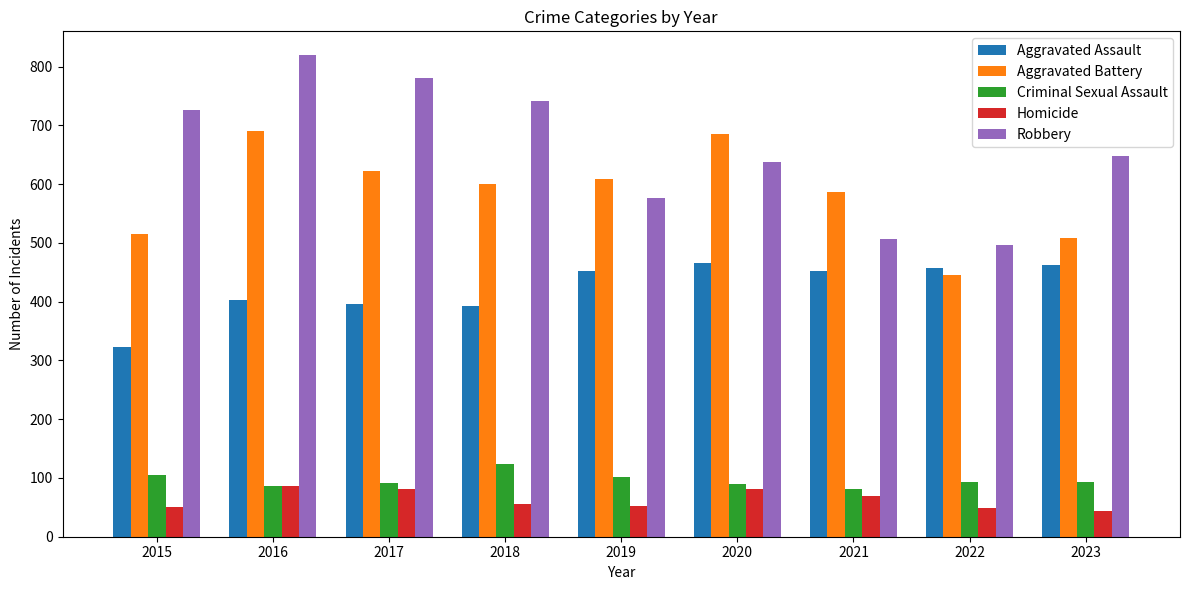

Rank the series by their maximum value, from highest to lowest.

Robbery, Aggravated Battery, Aggravated Assault, Criminal Sexual Assault, Homicide